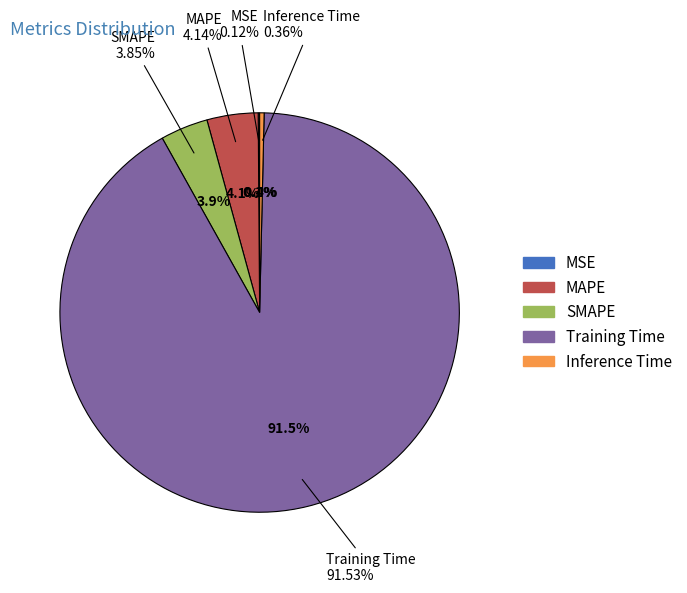

Is it true that SMAPE is 1% of the pie?

False